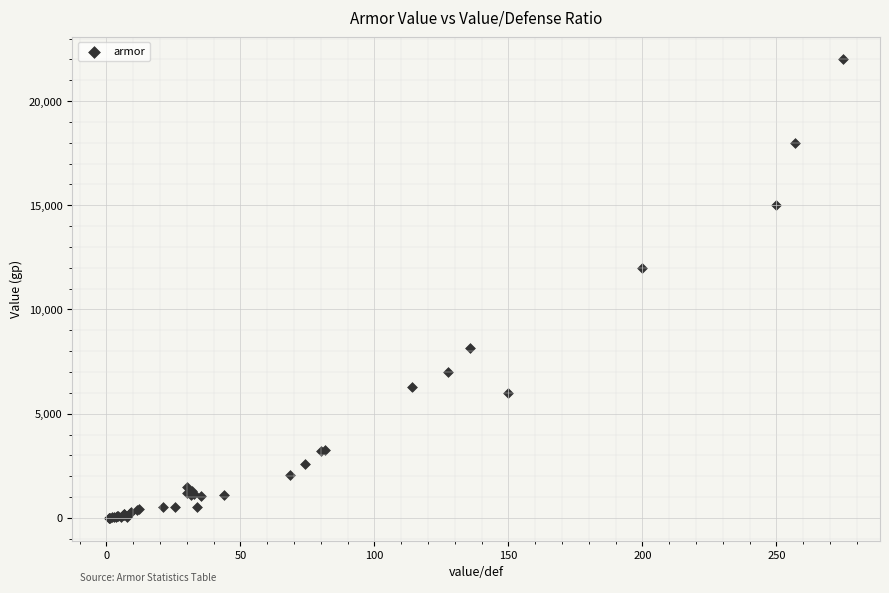

What Y value in the scatter plot is closest to 11002?

12000